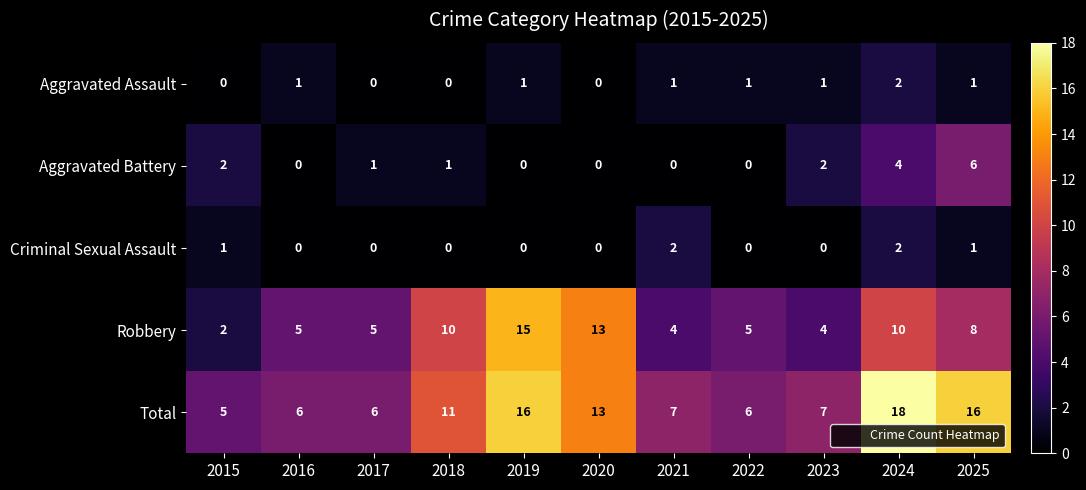

What is the total value across all series at 2015?

10